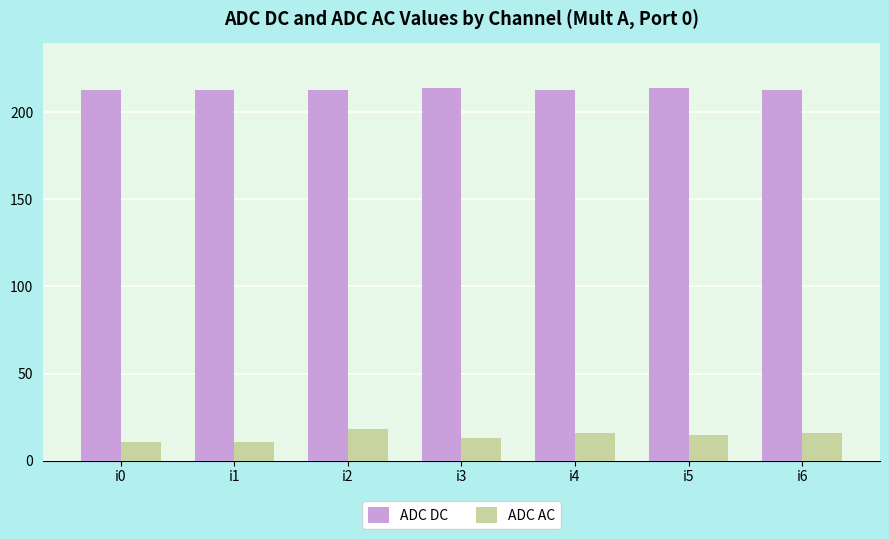

What is the smallest value displayed?

11